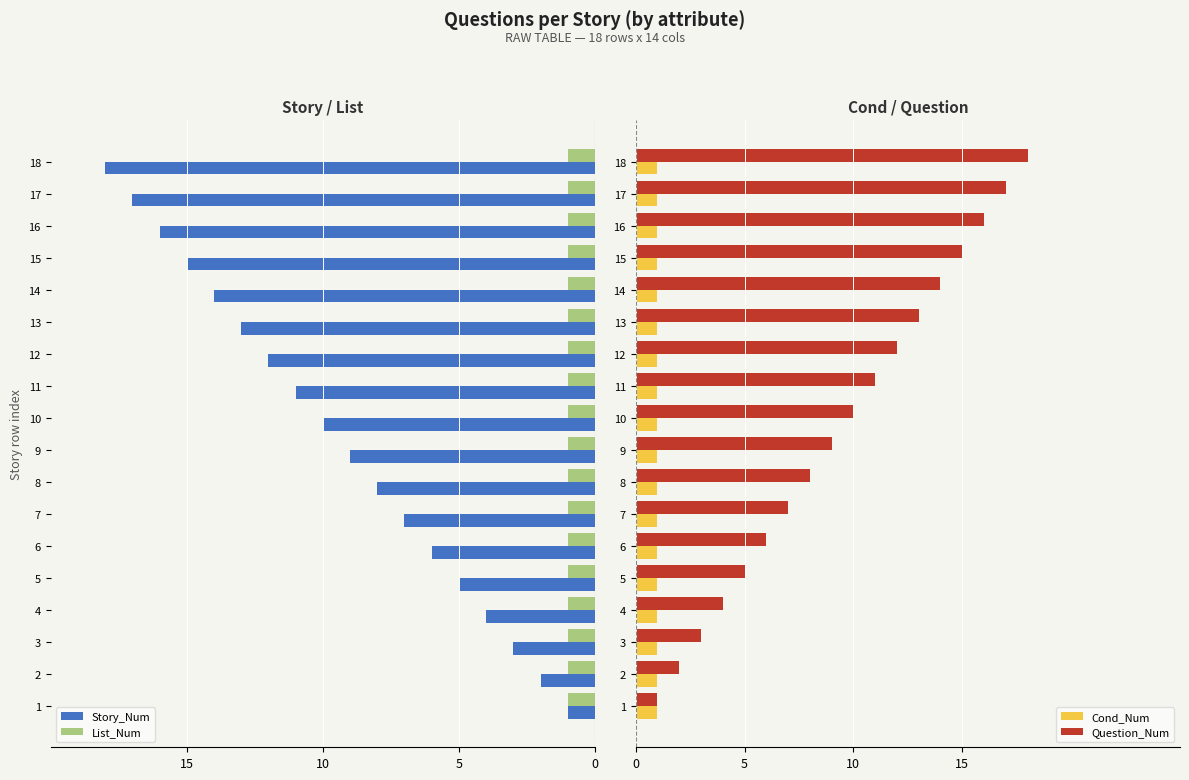

What is the highest value of the Question_Num series?

18